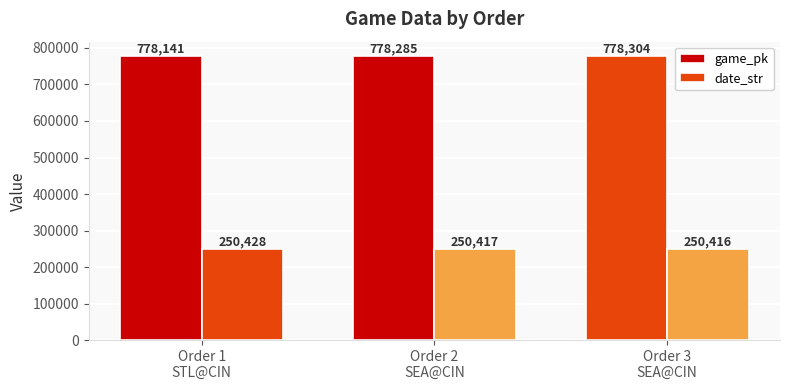

How many bars are there in each group?

2